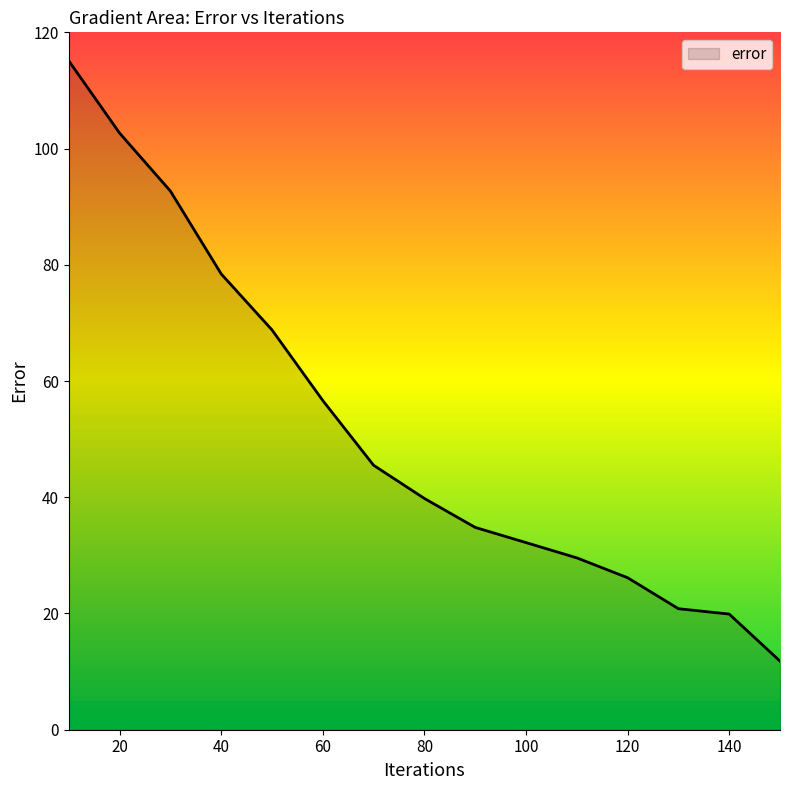

What is the minimum value shown in the chart?

11.8